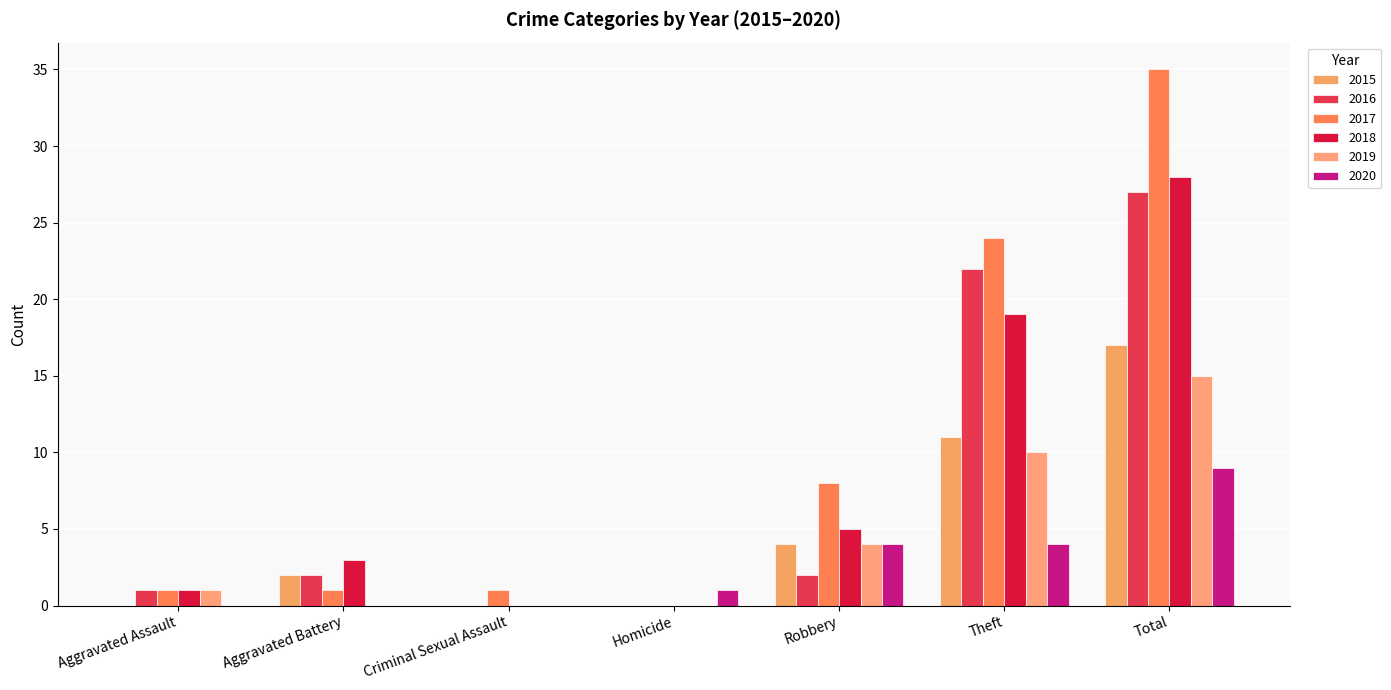

How many distinct data groups are displayed?

6